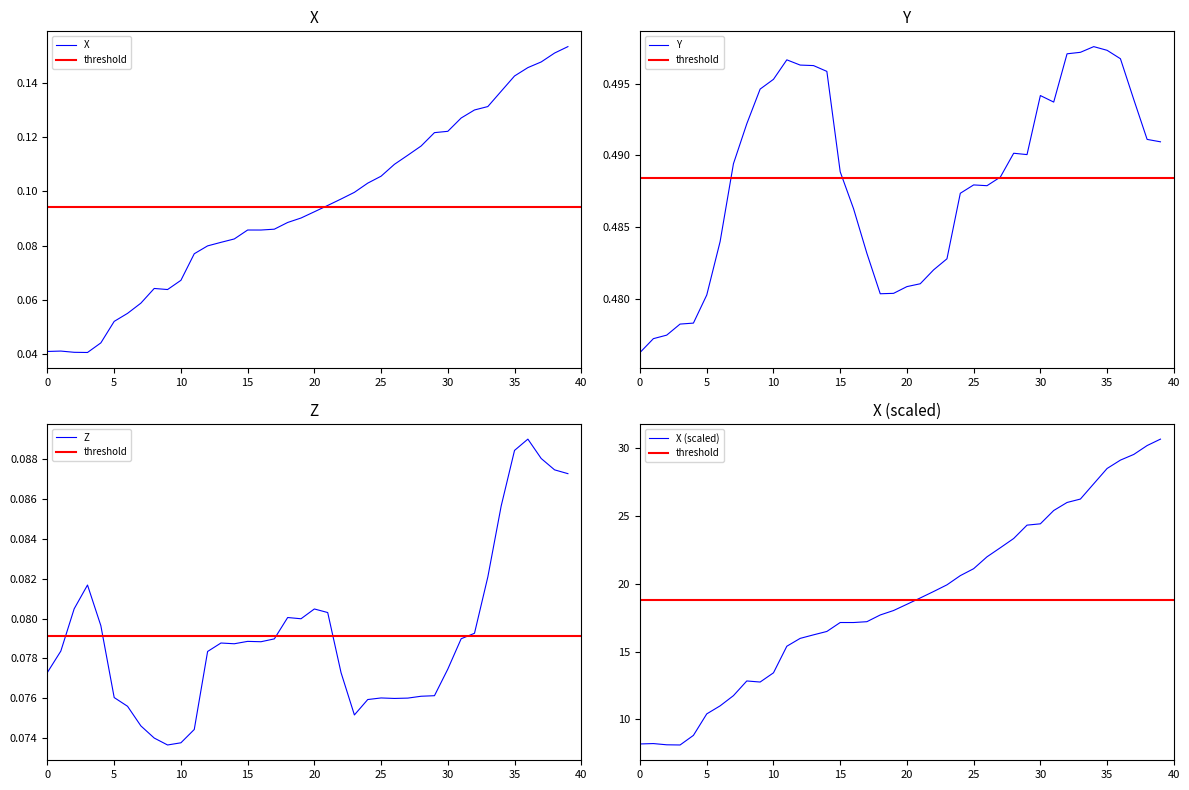

What is the spread (max minus min) of values at 23?

19.9